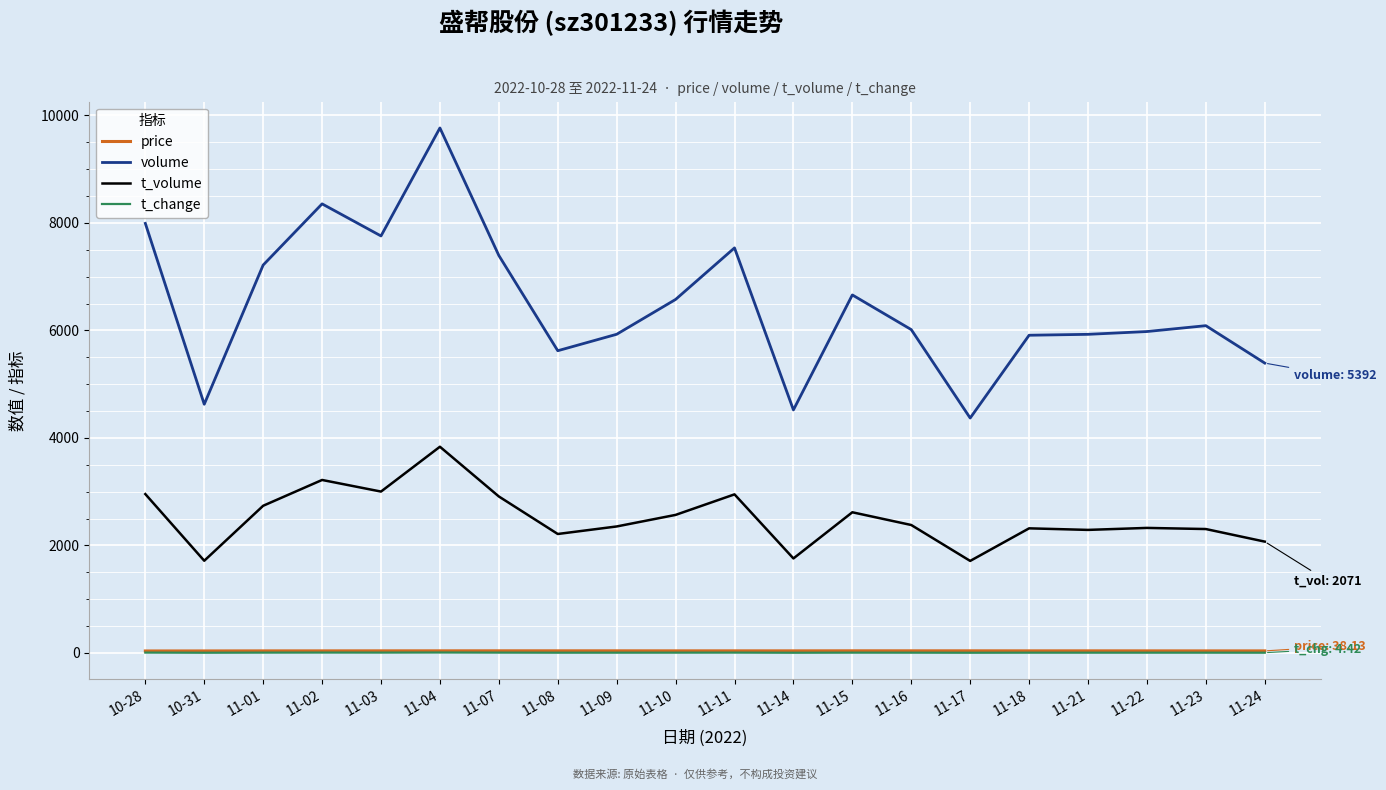

Count the number of data series in this chart.

4